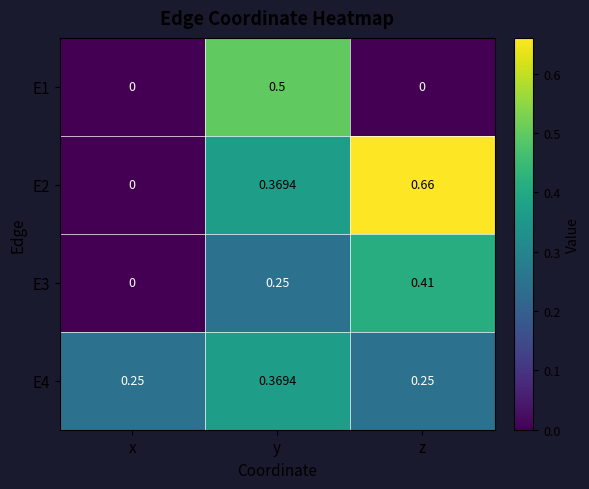

List the labels in order of E2 value, largest first.

z, y, x